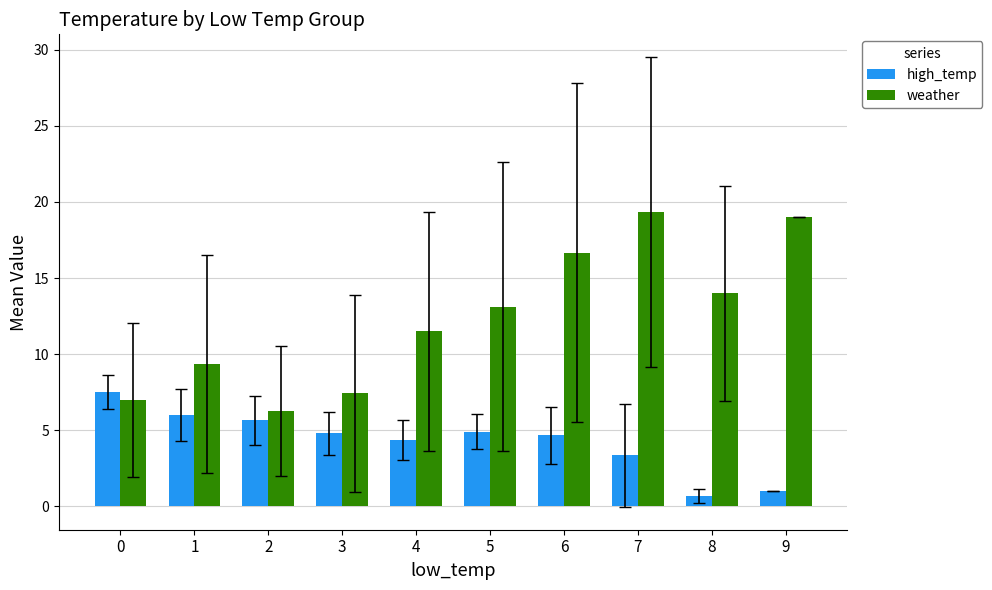

List the series in order of their peak value, highest first.

weather, high_temp